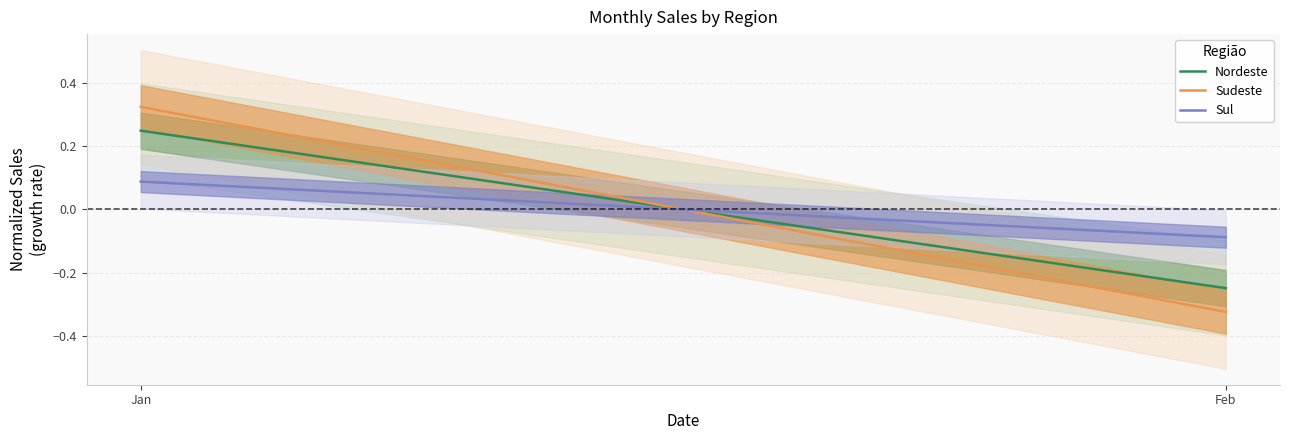

At which label does Sul reach its minimum?

Feb